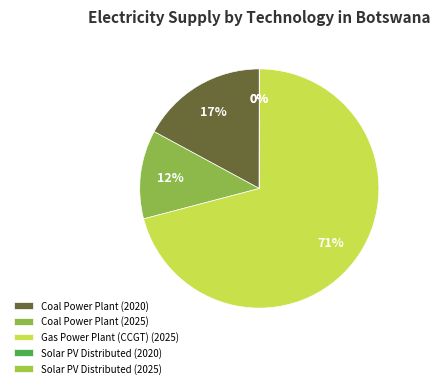

What is the total percentage of Solar PV Distributed (2025) and Gas Power Plant (CCGT) (2025)?

70.9%